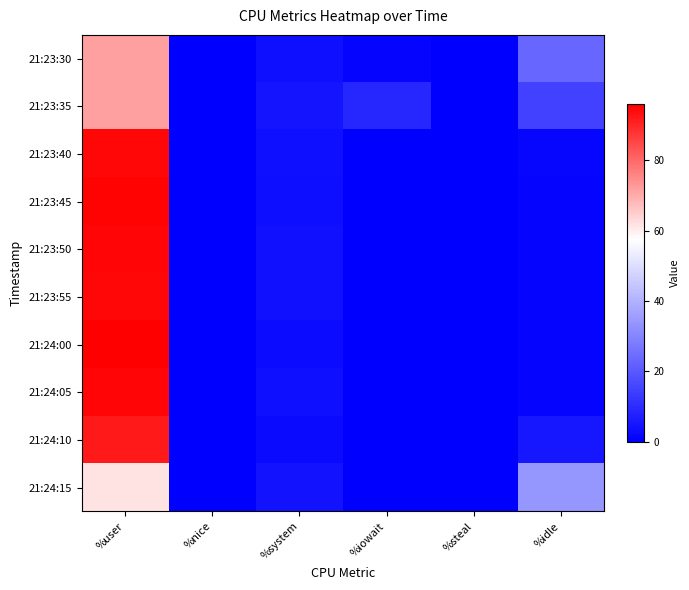

Between %user and %steal, which is larger?

%user